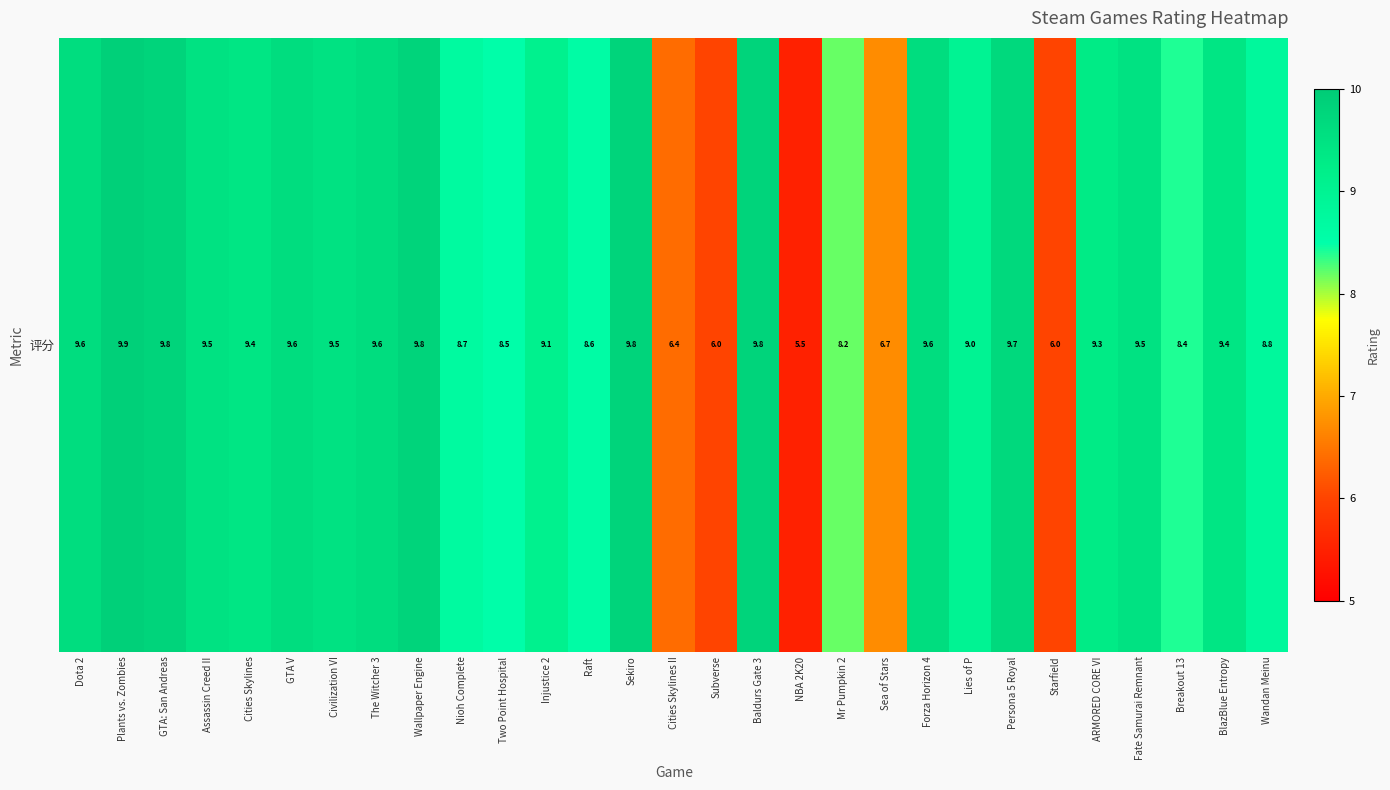

What is the difference between the maximum and minimum values?

4.4